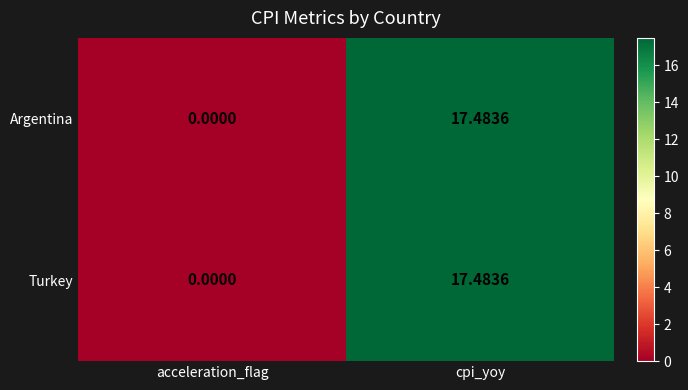

How many values in the Turkey series are below 17?

1